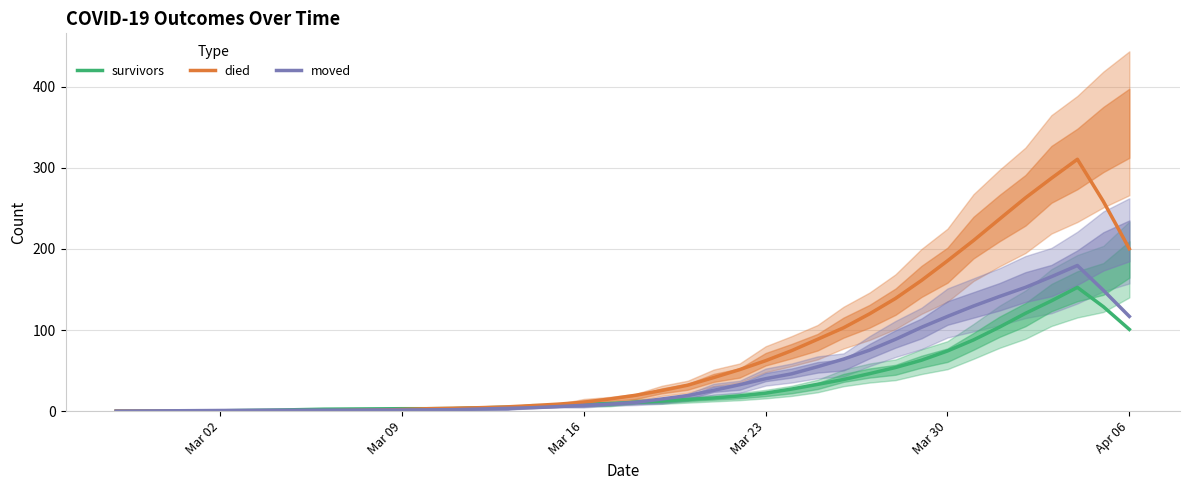

True or false: moved and survivors intersect in this chart.

False